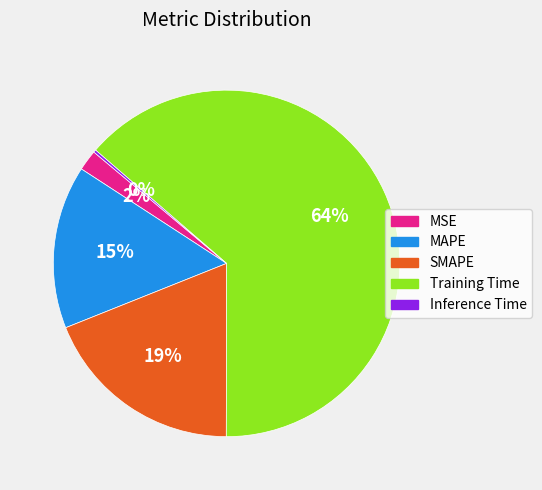

Do SMAPE and MAPE together represent more than half of the pie?

No